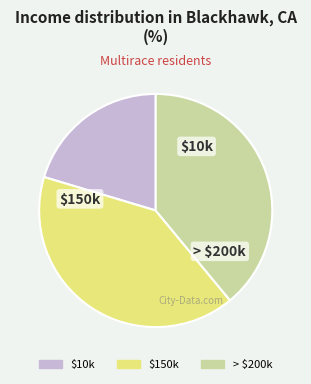

Is there a majority slice in this chart?

No